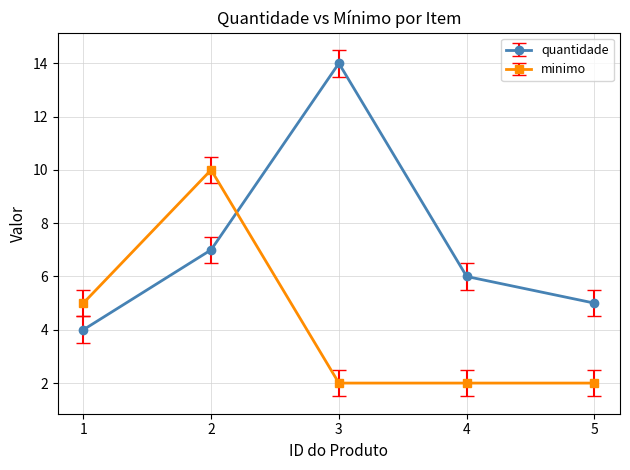

What is the total value across all series at 2?

17